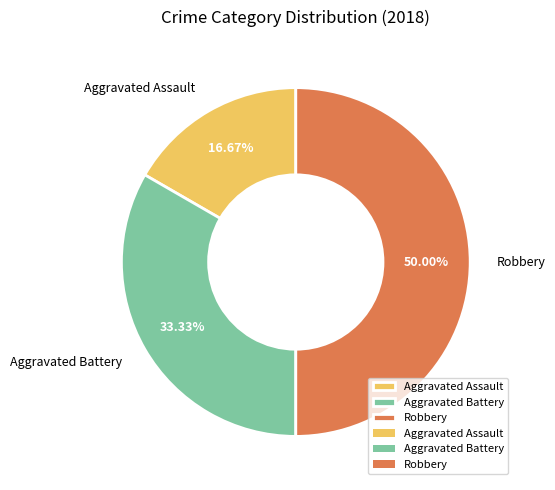

What is the smallest slice in the pie chart?

Aggravated Assault